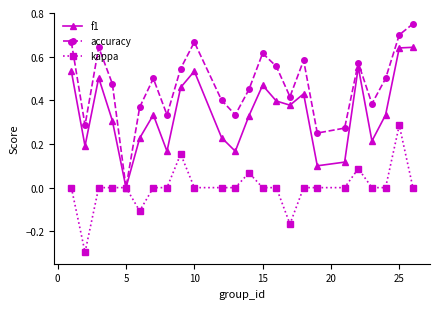

List the series in order of their overall mean, highest first.

accuracy, f1, kappa